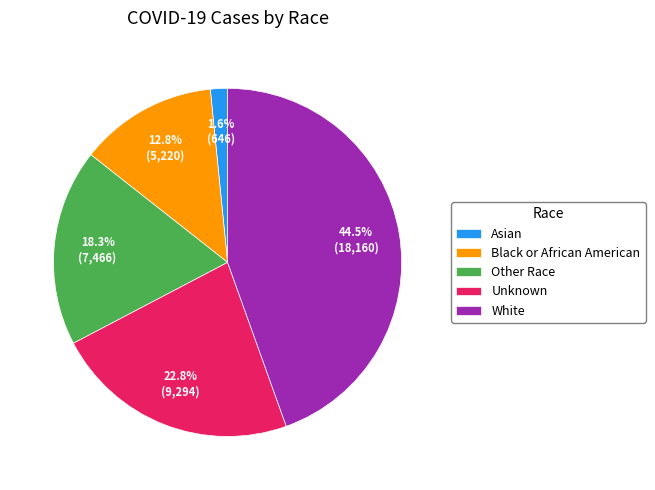

Is the sum of White and Asian greater than half?

No